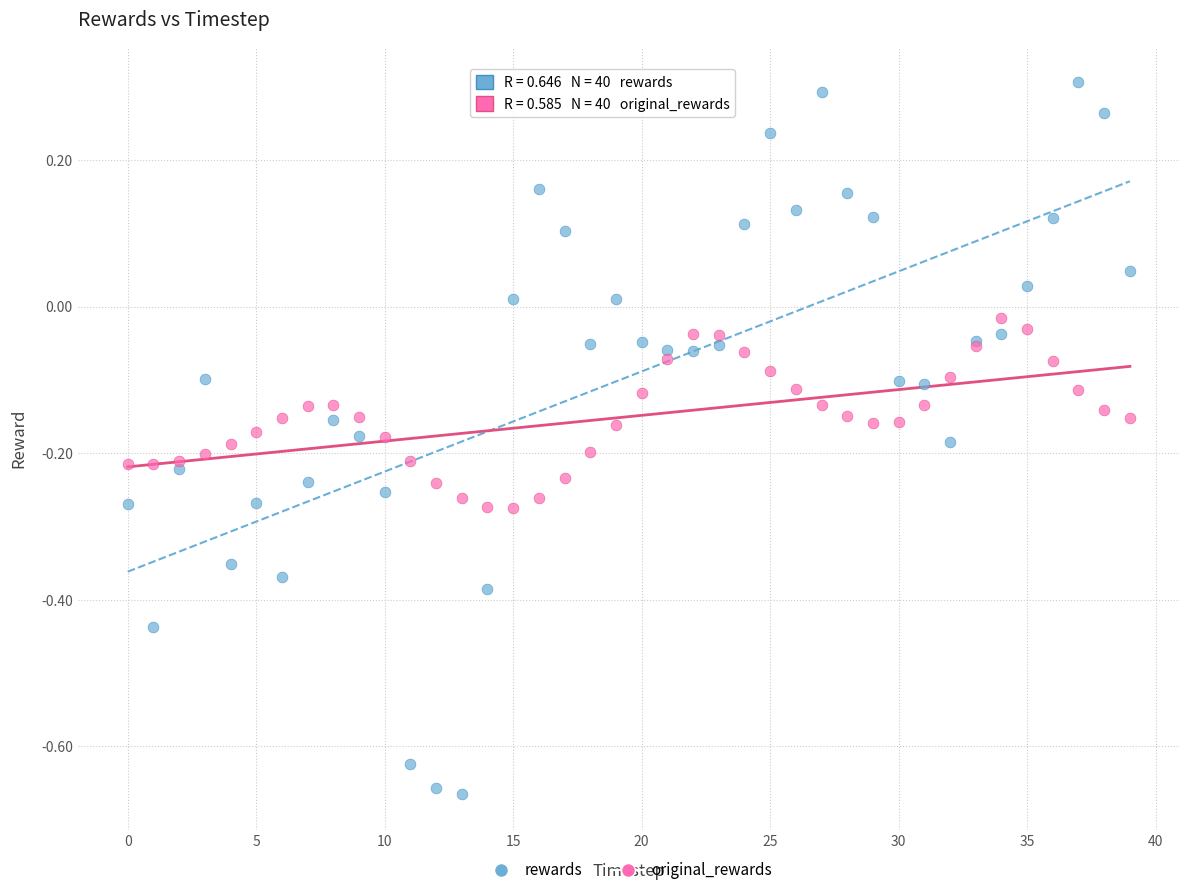

What are all the series names shown in the legend?

rewards, original_rewards